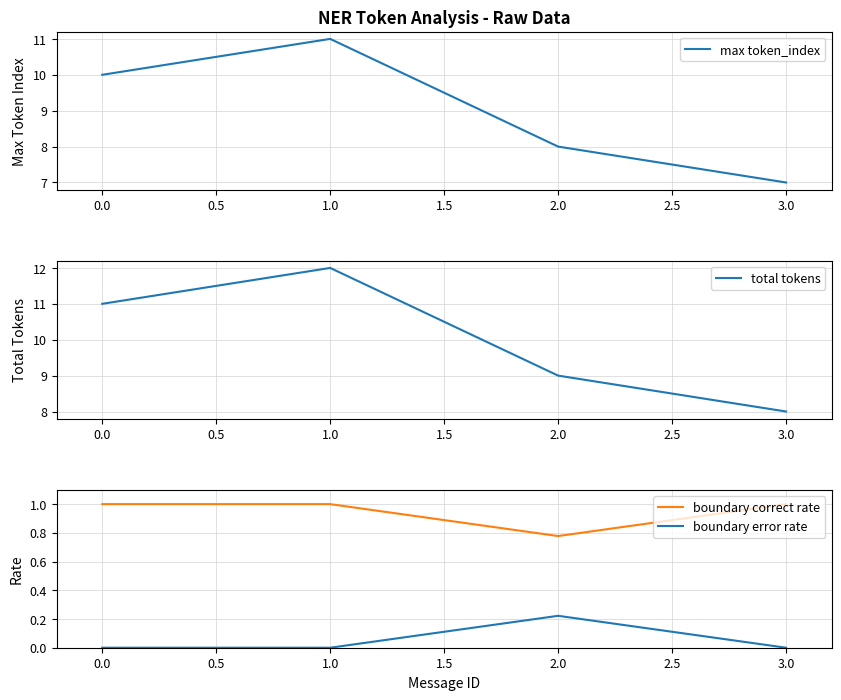

How many interior local peaks does the boundary error rate series have?

1